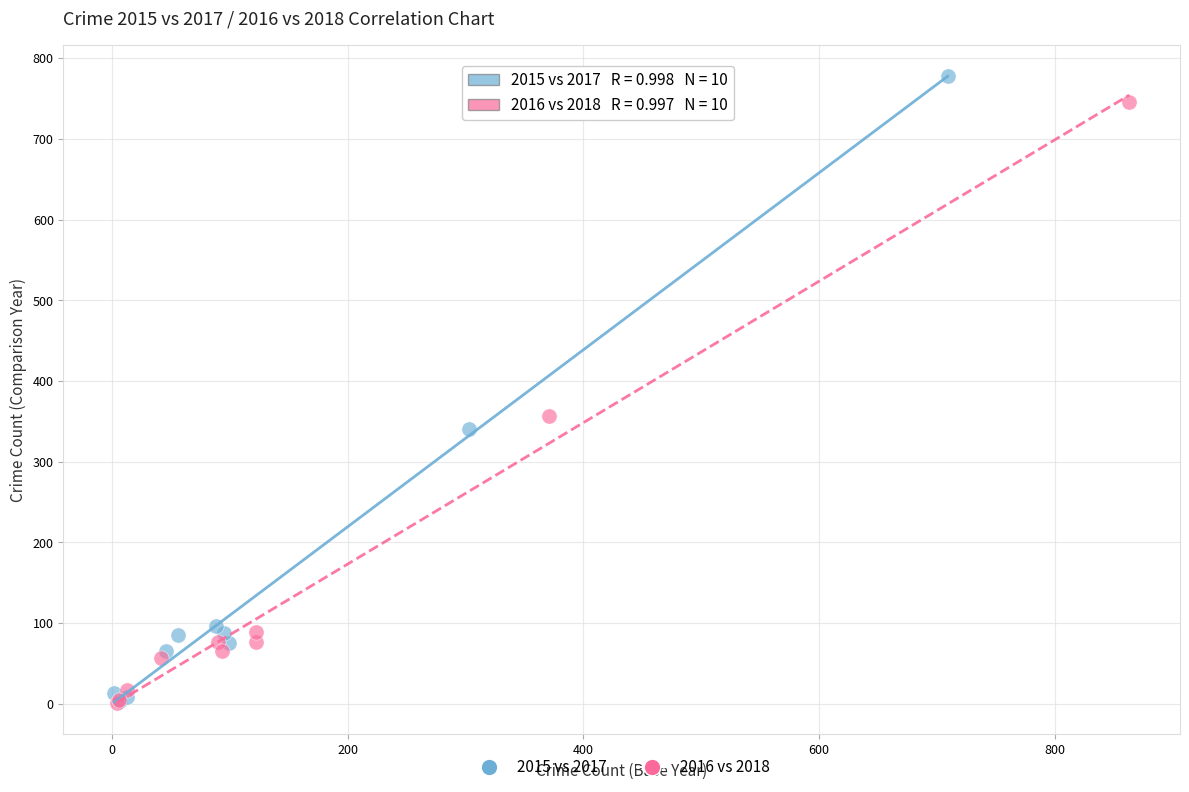

Which series contains the highest Y value?

2015 vs 2017